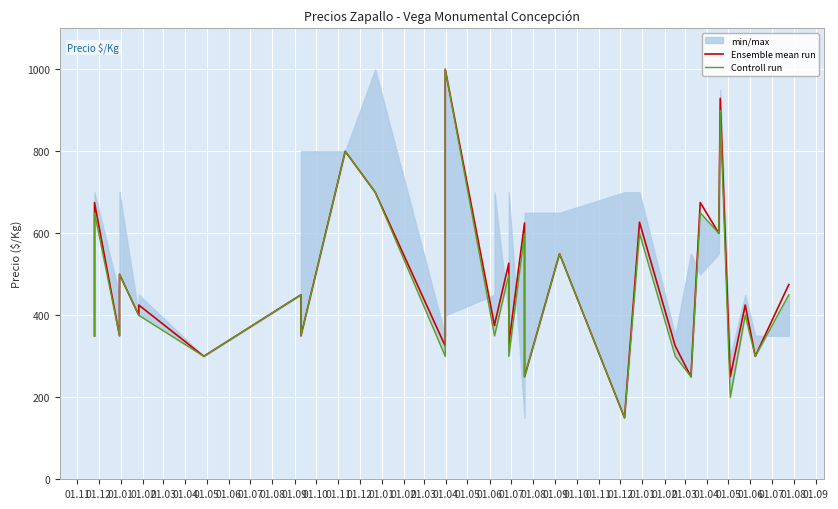

List the series in order of their peak value, highest first.

Ensemble mean run, Controll run